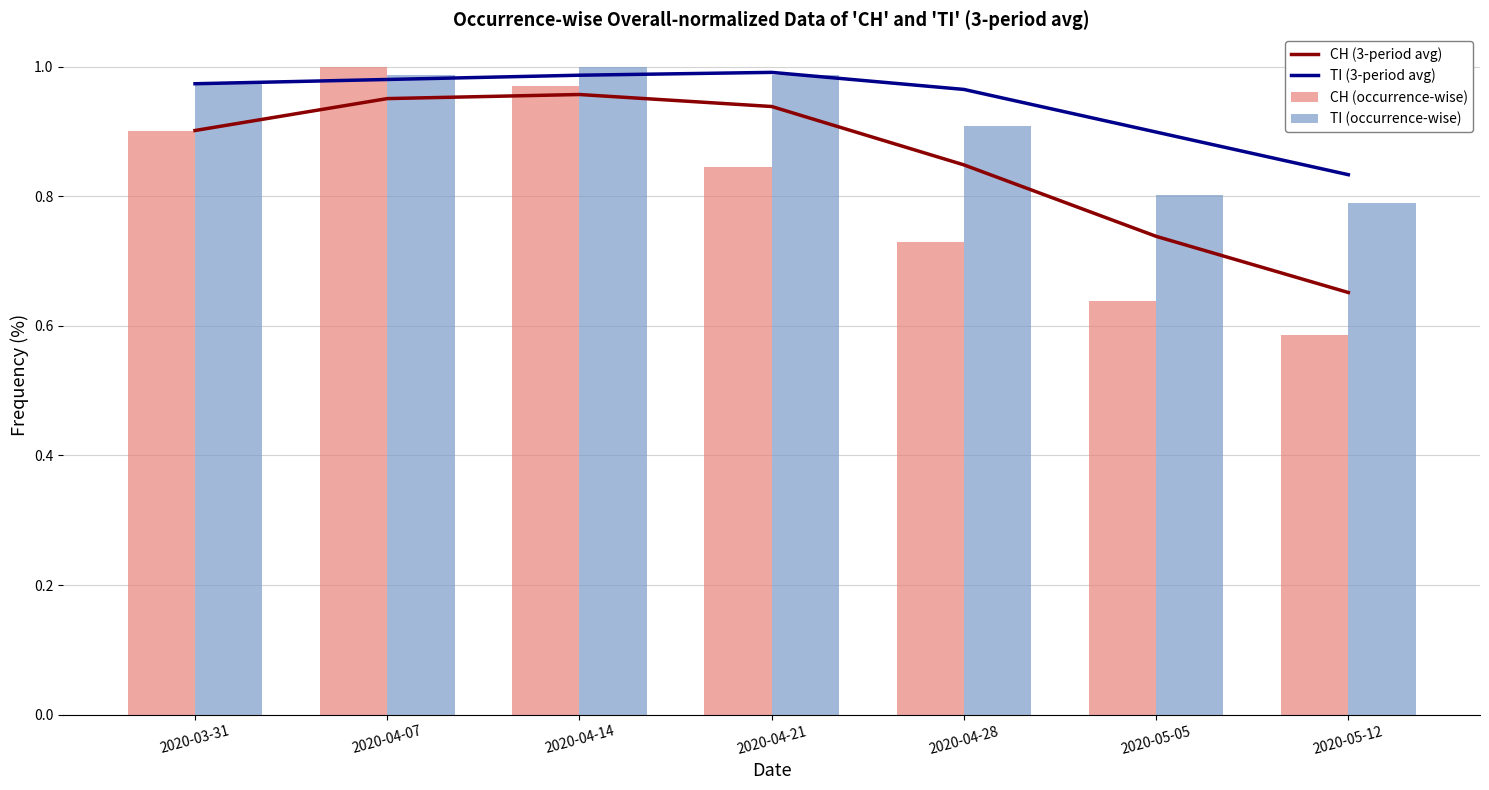

How many distinct data groups are displayed?

4